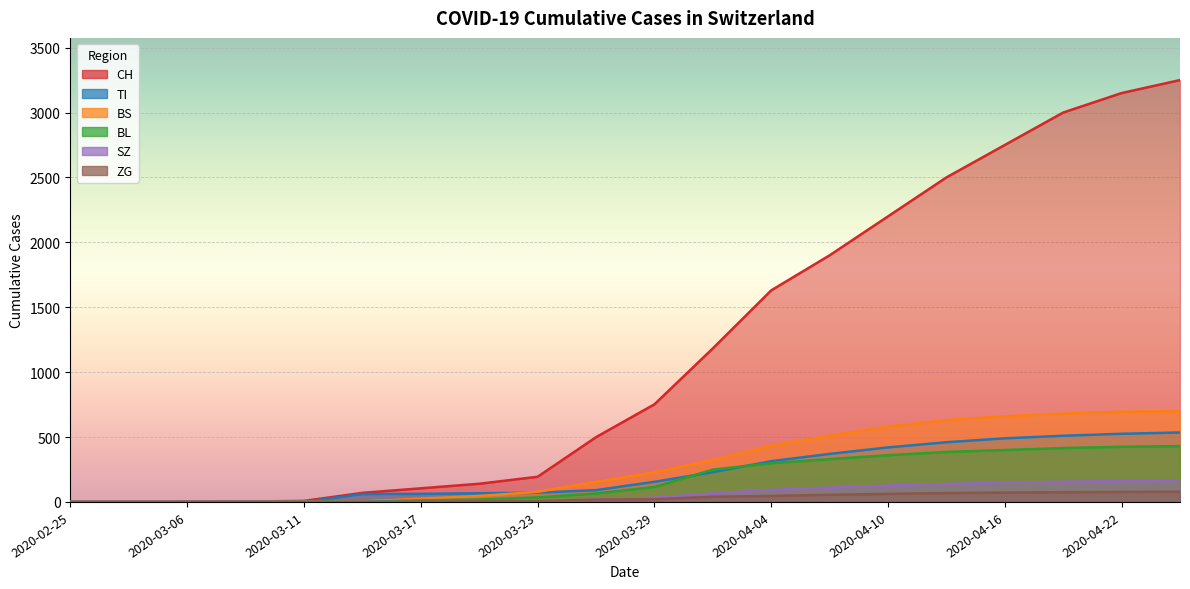

True or false: TI has a value of 340 at 2020-04-19.

False